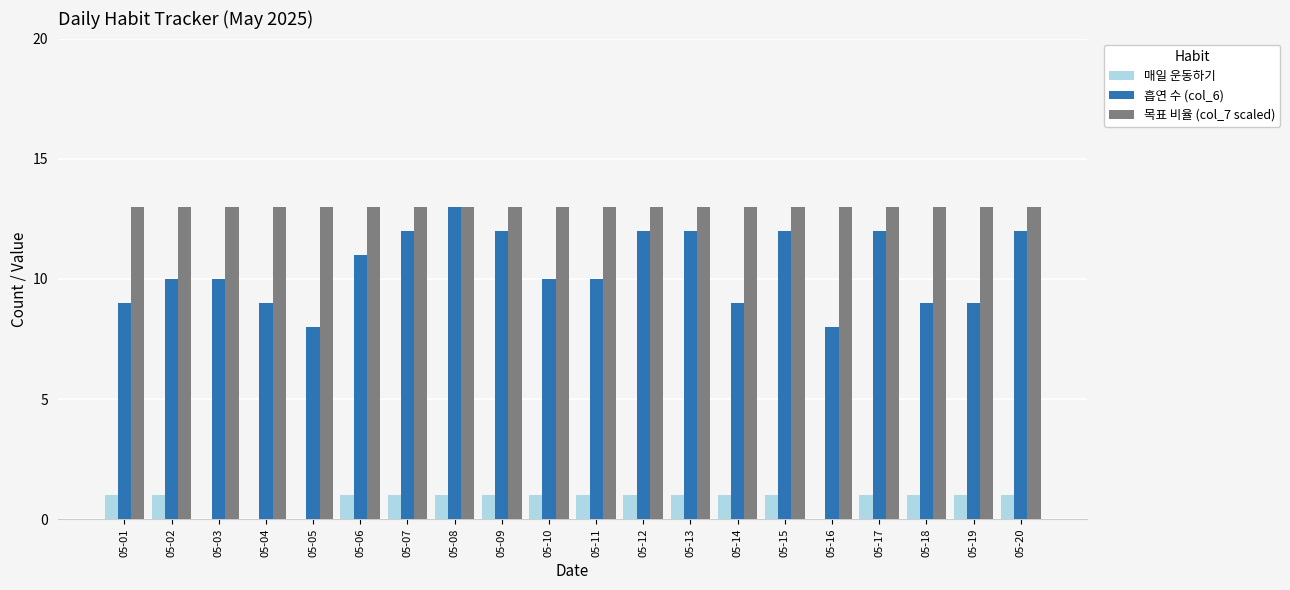

Reading left to right, transcribe all the data shown in this chart.

매일 운동하기: 05-01=1	05-02=1	05-03=0	05-04=0	05-05=0	05-06=1	05-07=1	05-08=1	05-09=1	05-10=1	05-11=1	05-12=1	05-13=1	05-14=1	05-15=1	05-16=0	05-17=1	05-18=1	05-19=1	05-20=1
흡연 수 (col_6): 05-01=9	05-02=10	05-03=10	05-04=9	05-05=8	05-06=11	05-07=12	05-08=13	05-09=12	05-10=10	05-11=10	05-12=12	05-13=12	05-14=9	05-15=12	05-16=8	05-17=12	05-18=9	05-19=9	05-20=12
목표 비율 (col_7 scaled): 05-01=13	05-02=13	05-03=13	05-04=13	05-05=13	05-06=13	05-07=13	05-08=13	05-09=13	05-10=13	05-11=13	05-12=13	05-13=13	05-14=13	05-15=13	05-16=13	05-17=13	05-18=13	05-19=13	05-20=13